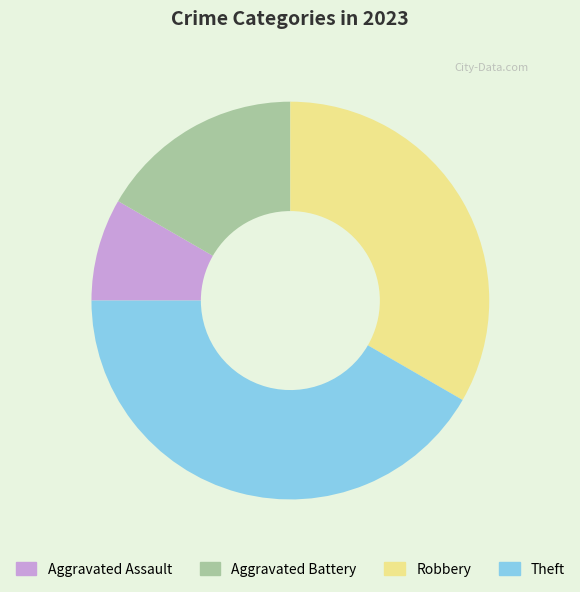

True or false: Aggravated Assault accounts for 8% of the total.

True